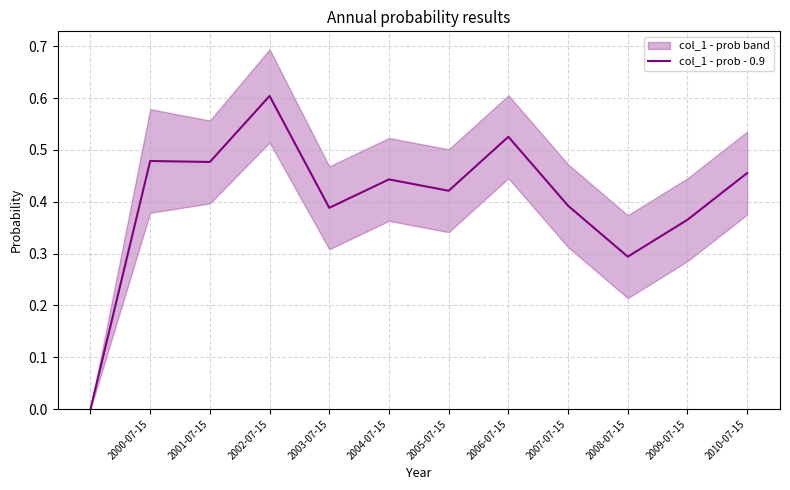

The col_1 - prob - 0.9 series shows 0.1 at 2009-07-15. True or false?

False